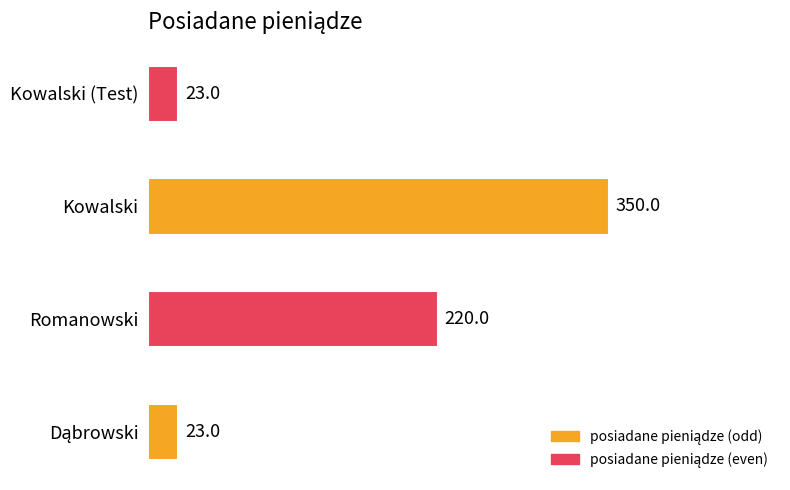

Is it true that the value at Romanowski is 294?

False